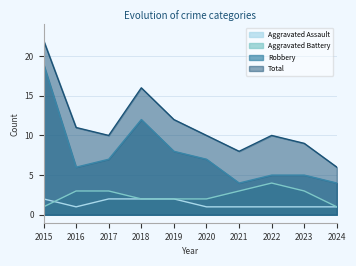

How many data points in Aggravated Assault are above 1?

4